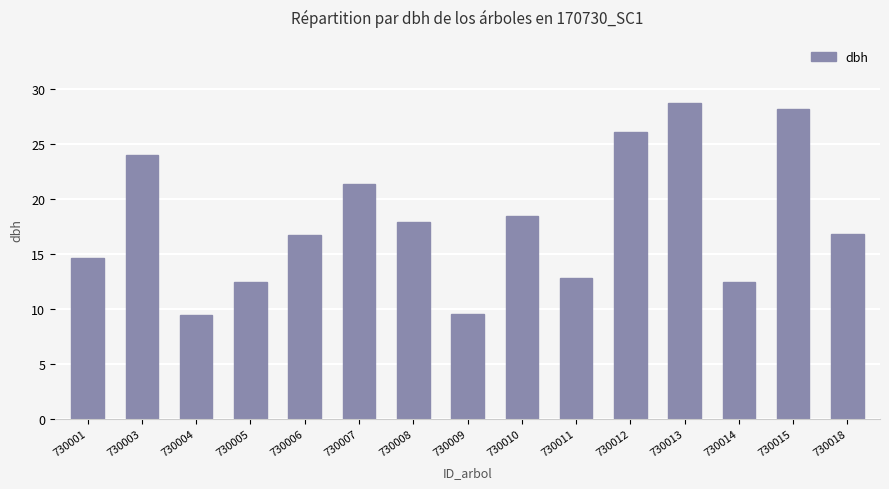

What is the value of the 14th bar from the left?

28.2